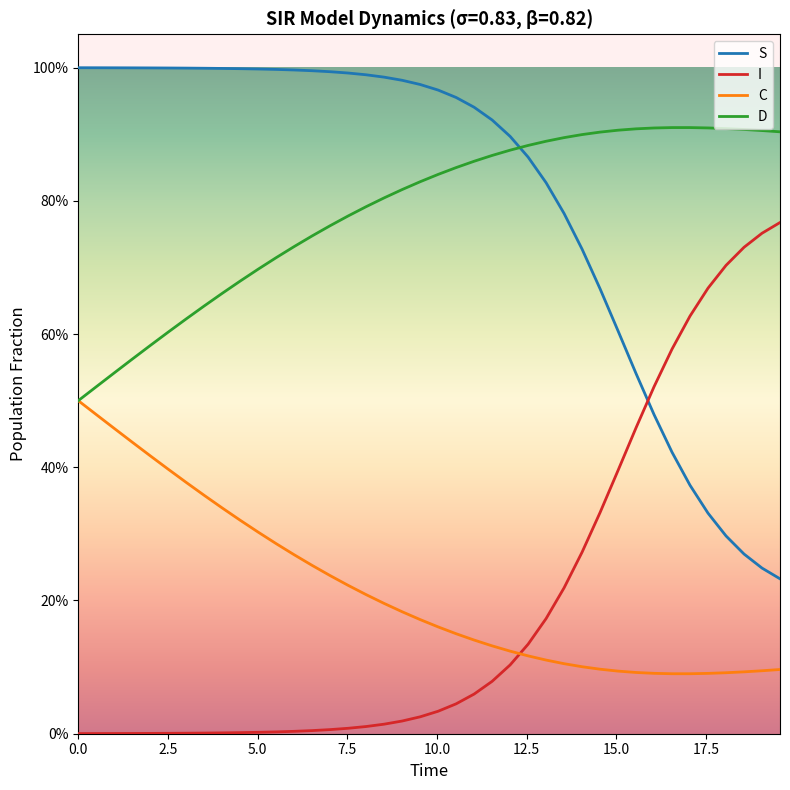

True or false: C has more than 0 interior local peaks.

False